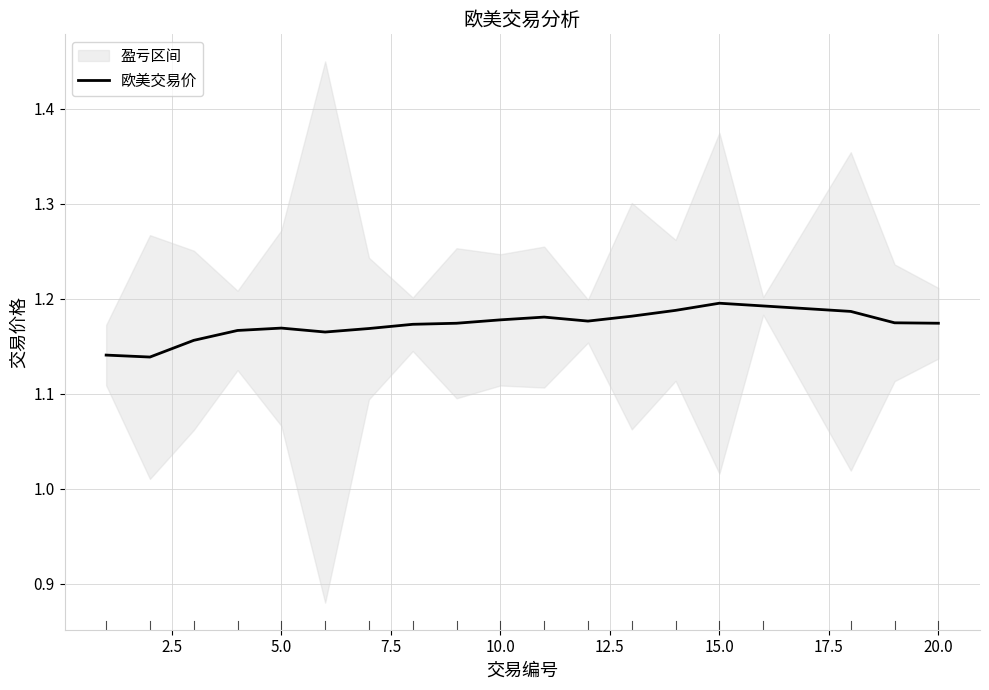

The value of 欧美交易价 at 15.0 is 2.0. True or false?

False